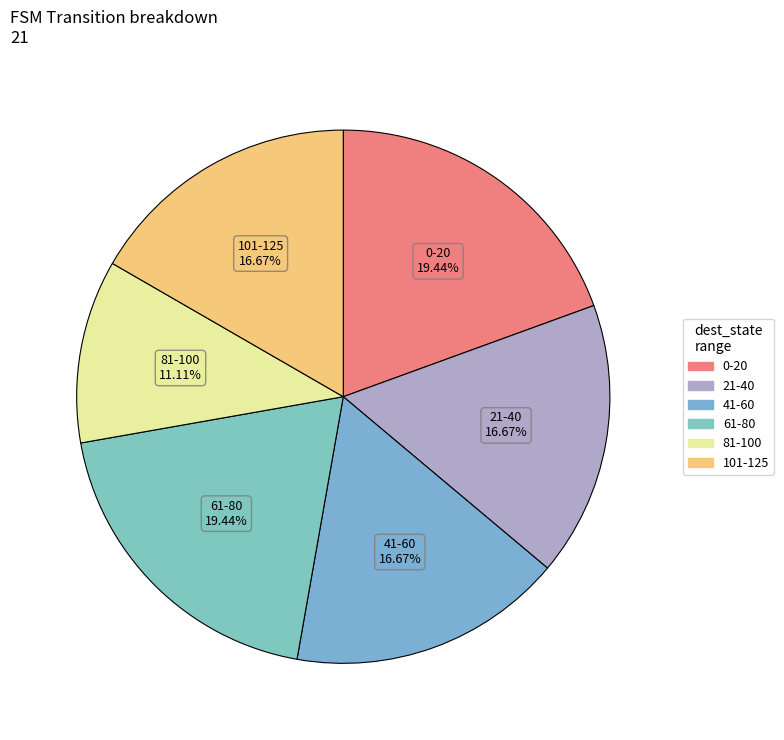

Is there any slice that represents more than half of the pie?

No